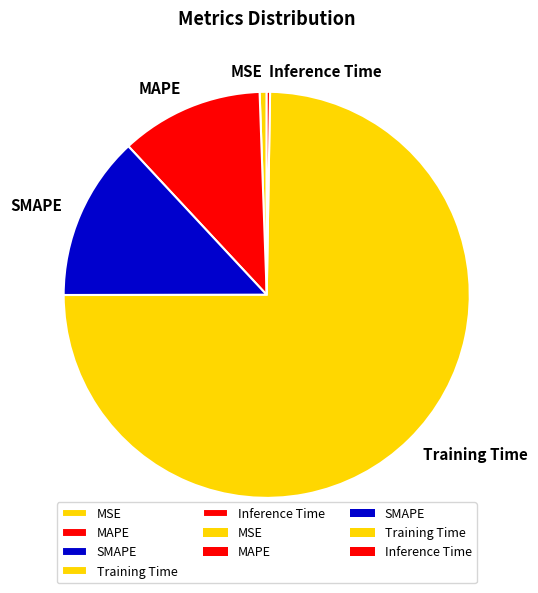

Which has a higher value, Training Time or SMAPE?

Training Time